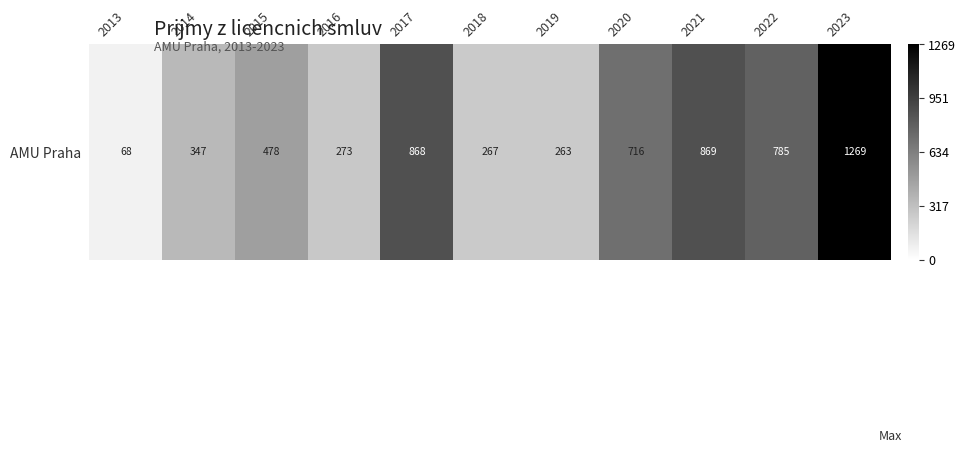

What is the difference between the maximum and second lowest values?

1006